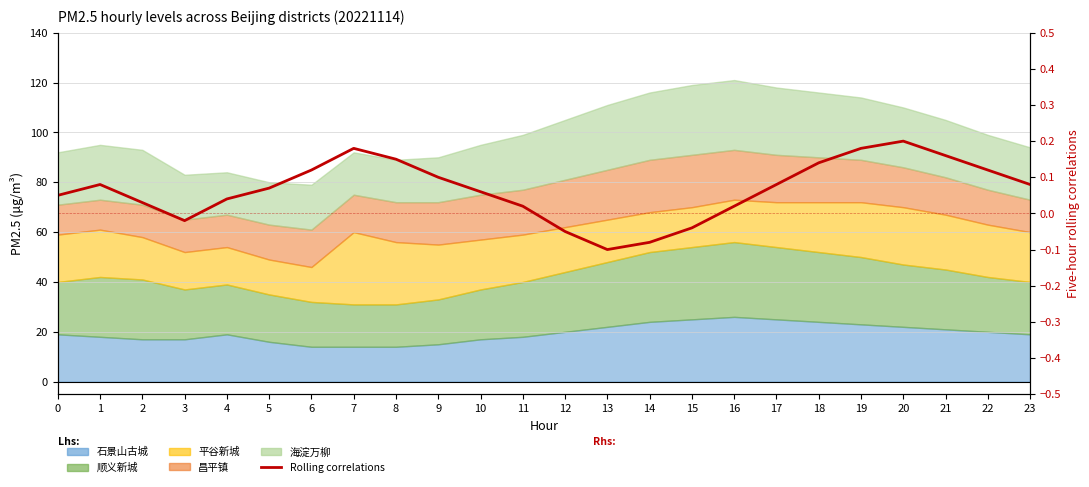

The value at 15 is -0.0. True or false?

True